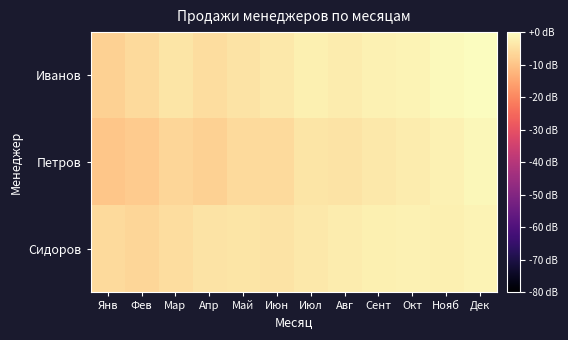

Between Апр and Мар, which is larger?

Мар